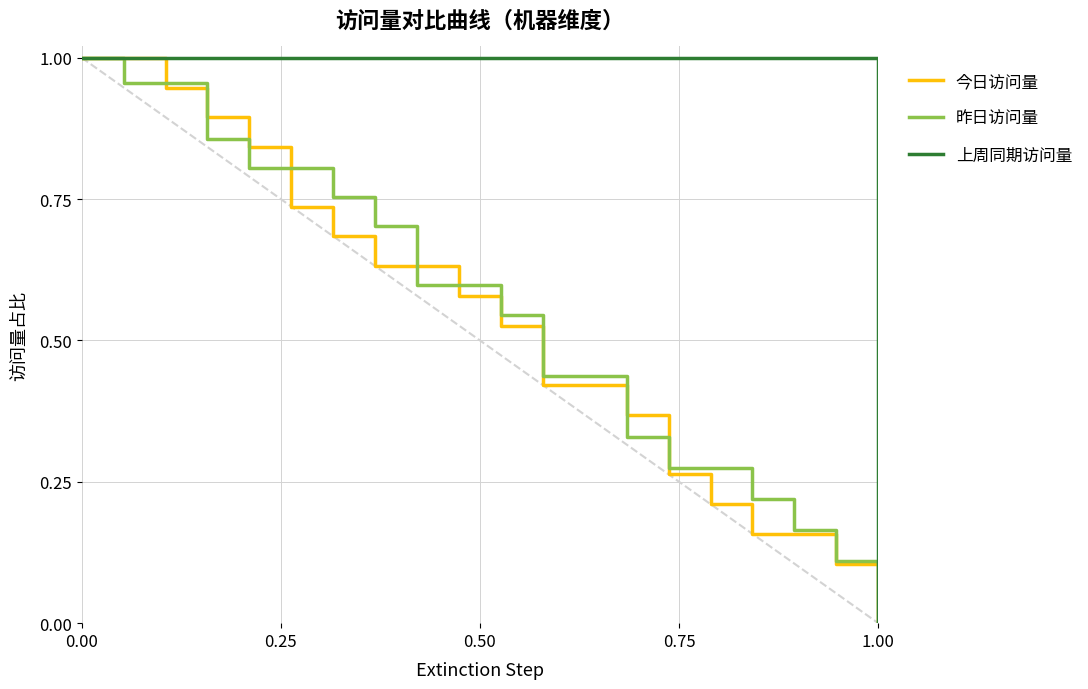

How many lines are shown in the chart?

3